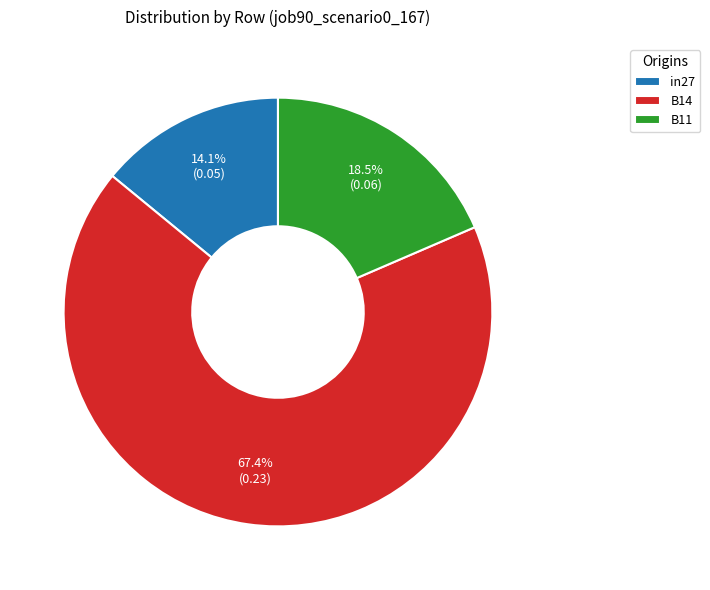

Do B14 and in27 together represent more than half of the pie?

Yes